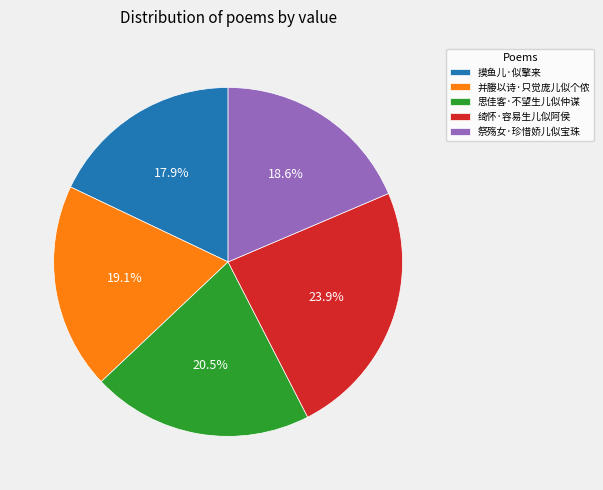

What percentage is the 并媵以诗·只觉庞儿似个侬 slice, to the nearest percent?

19%